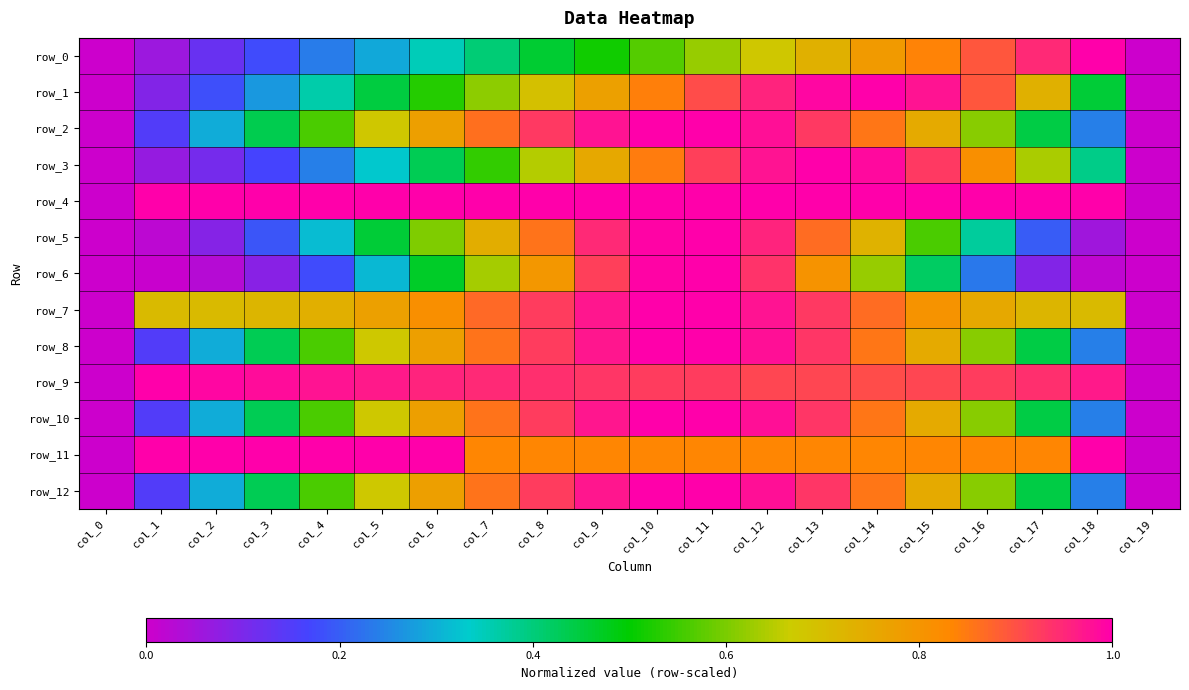

Which has a higher value, col_8 or col_18?

col_18